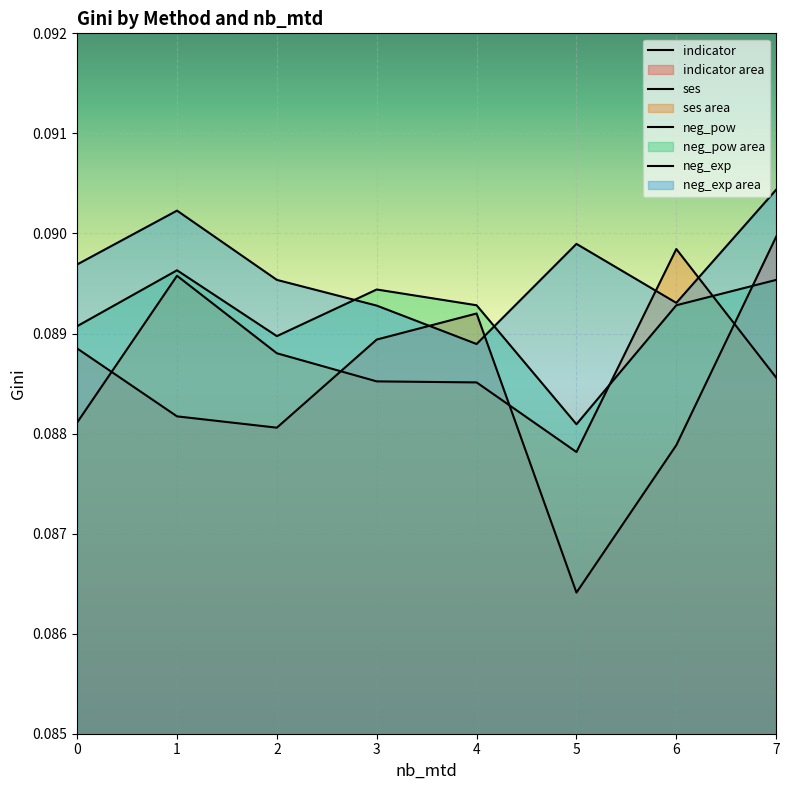

Reading left to right, list all the values displayed in this chart.

indicator: 0=0.1	1=0.1	2=0.1	3=0.1	4=0.1	5=0.1	6=0.1	7=0.1
ses: 0=0.1	1=0.1	2=0.1	3=0.1	4=0.1	5=0.1	6=0.1	7=0.1
neg_pow: 0=0.1	1=0.1	2=0.1	3=0.1	4=0.1	5=0.1	6=0.1	7=0.1
neg_exp: 0=0.1	1=0.1	2=0.1	3=0.1	4=0.1	5=0.1	6=0.1	7=0.1